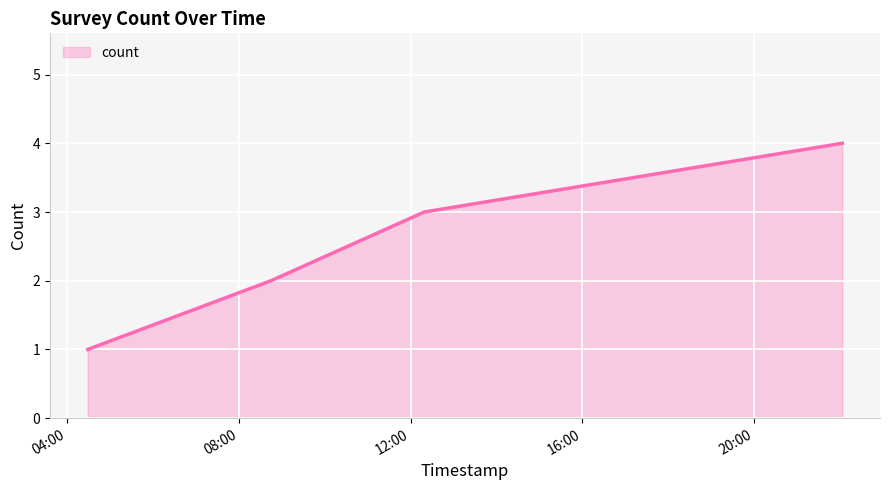

What is the difference between the maximum and minimum values?

3